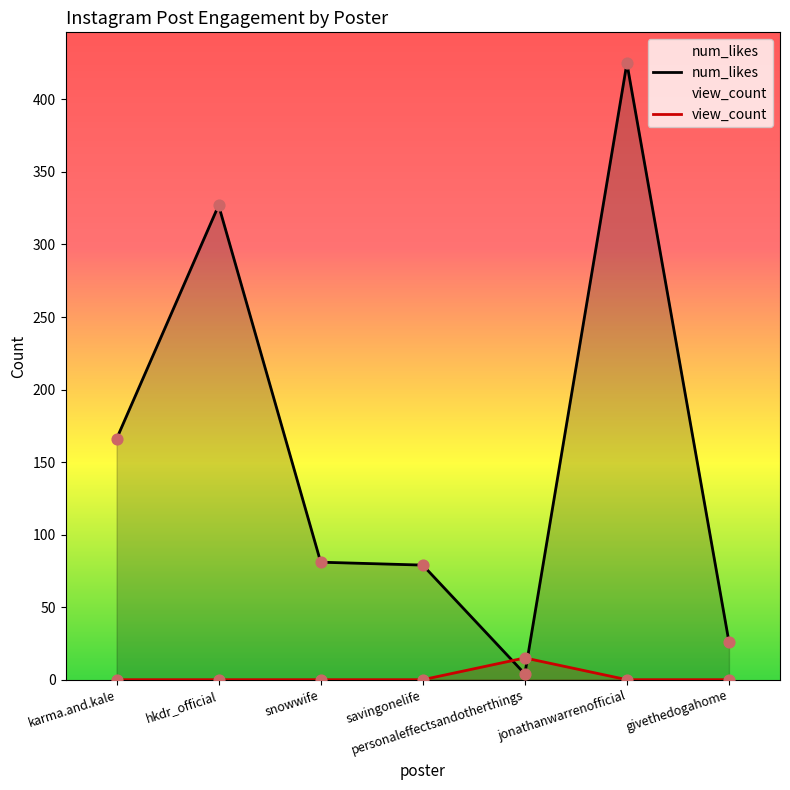

What is the total value across all series at hkdr_official?

327